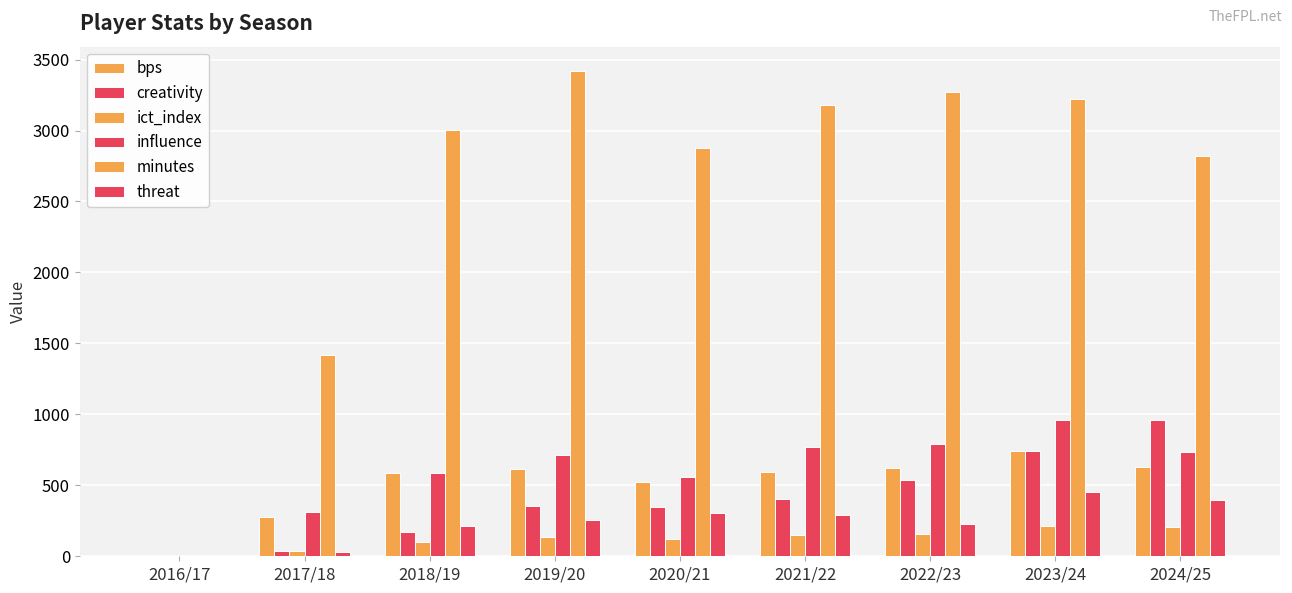

How many data points in creativity are above 350?

5